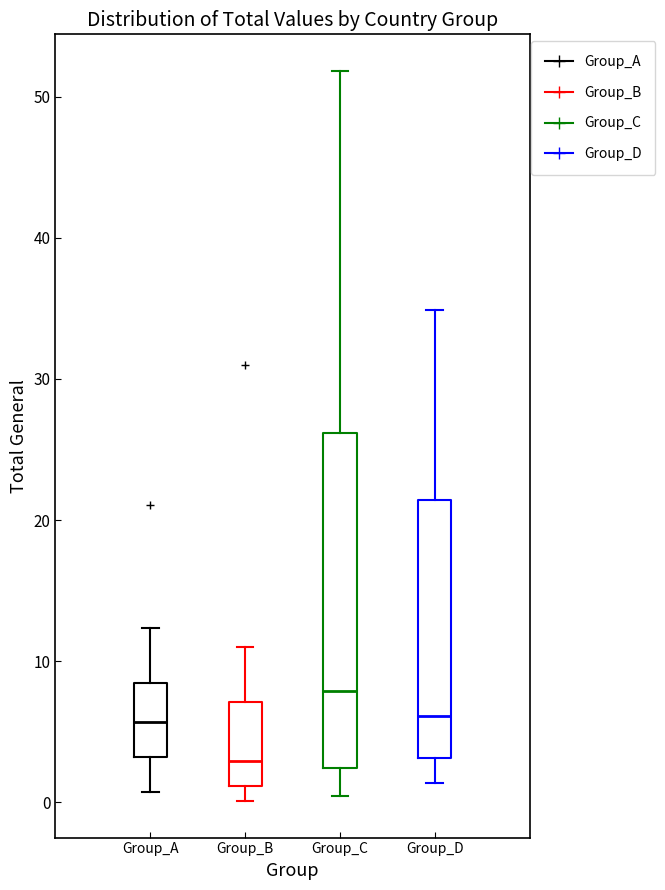

Where is the upper edge of the box for Group_A on the y-axis? The values are not printed on the chart, so give them approximately, as read against the axis.

8